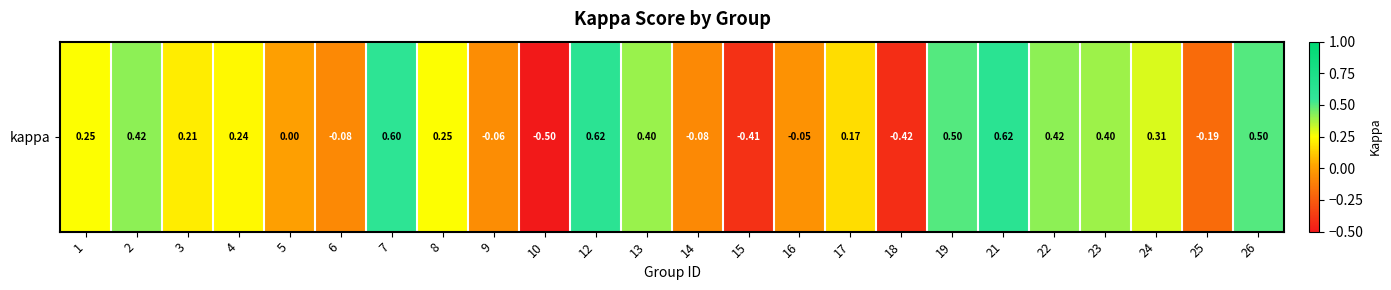

True or false: the data shows 0.6 at 13.

False